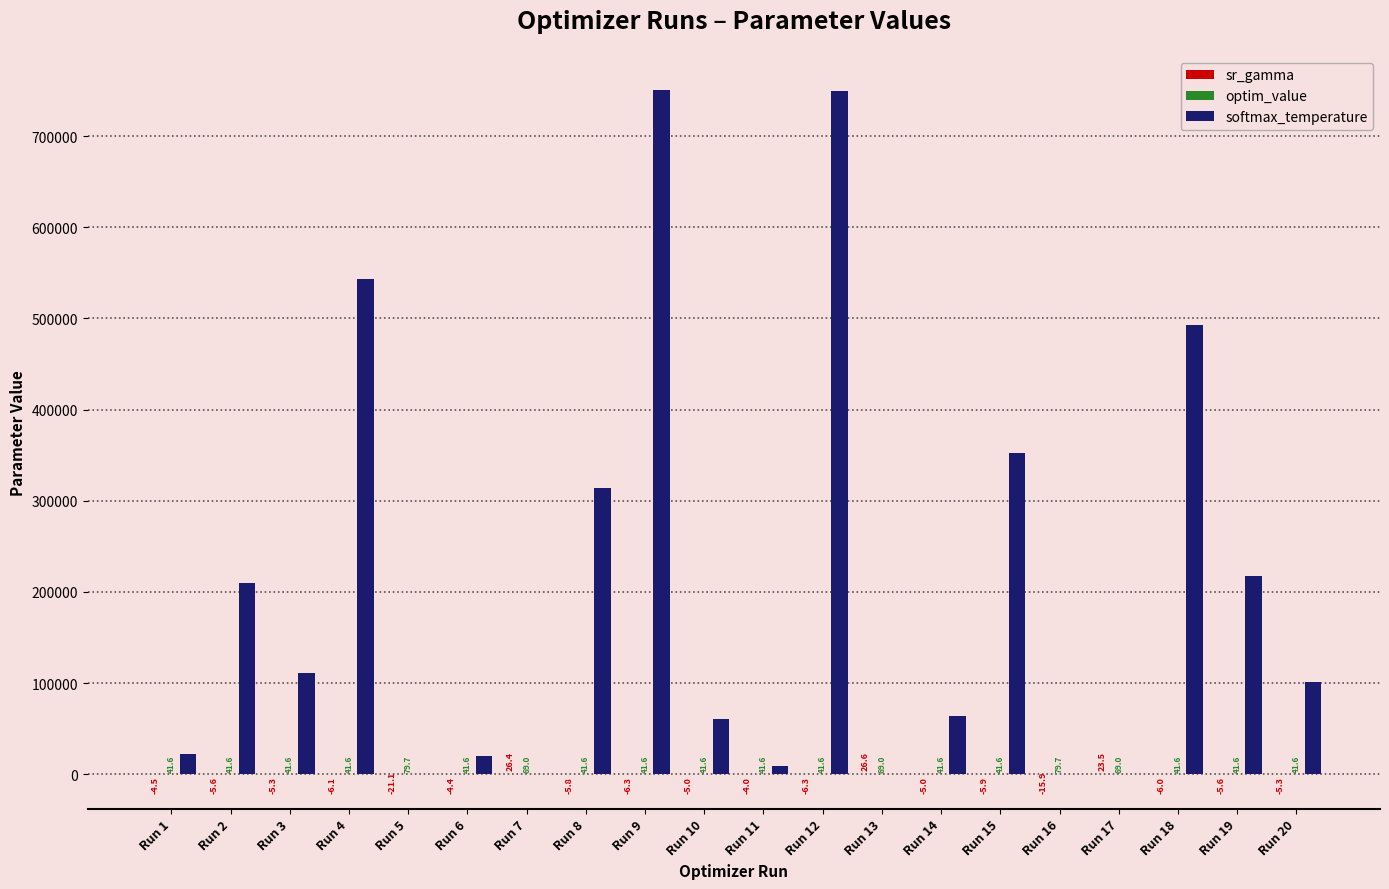

The softmax_temperature series shows 543235.7 at Run 4. True or false?

True